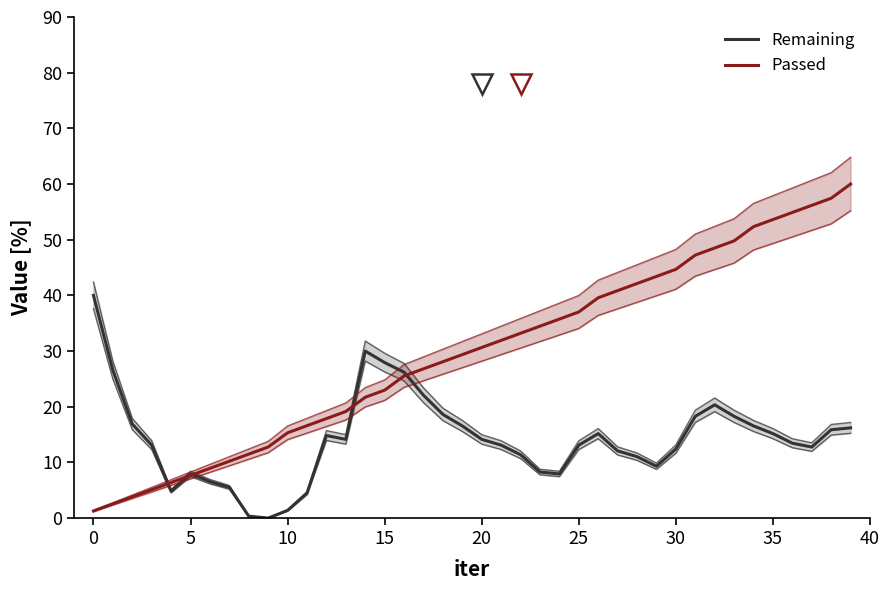

True or false: Remaining has a value of 13.2 at 5.

False